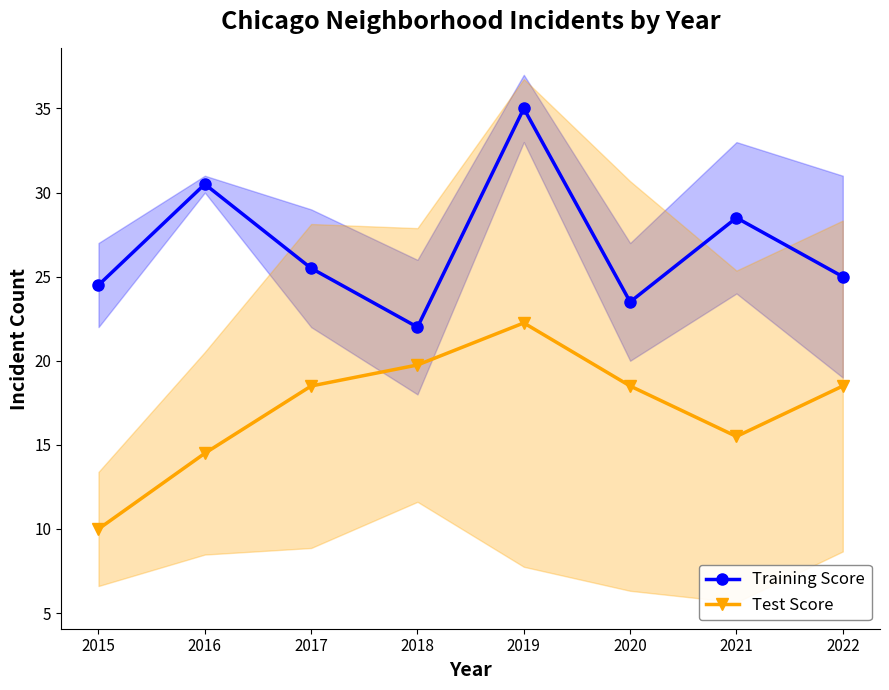

What are all the series names shown in the legend?

Training Score, Test Score